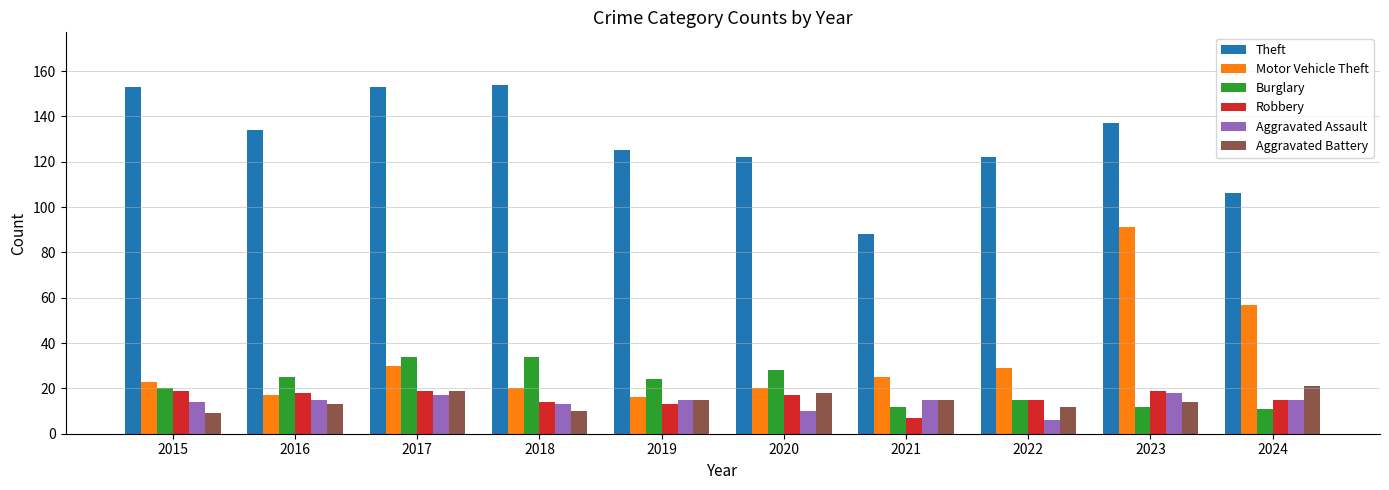

Is the value of Theft at 2024 greater than the value of Aggravated Battery at 2015?

Yes